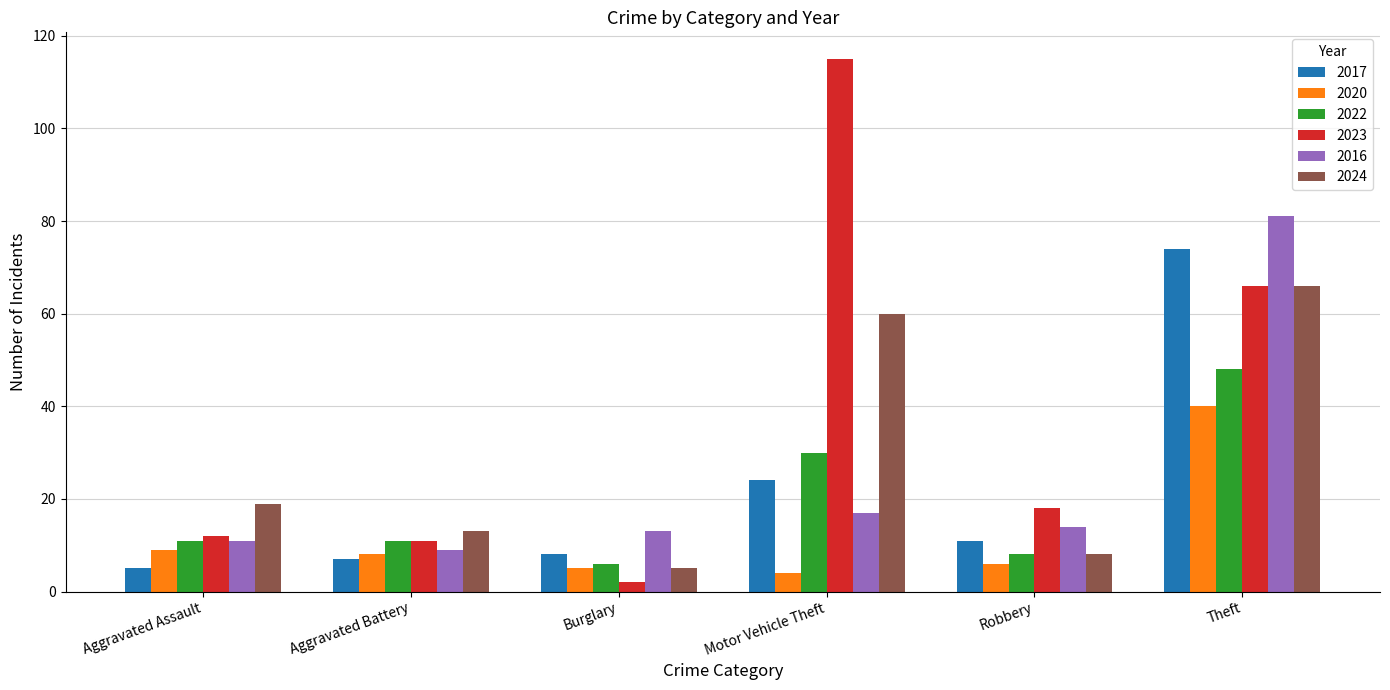

What is the label of the 4th bar from the left?

Motor Vehicle Theft